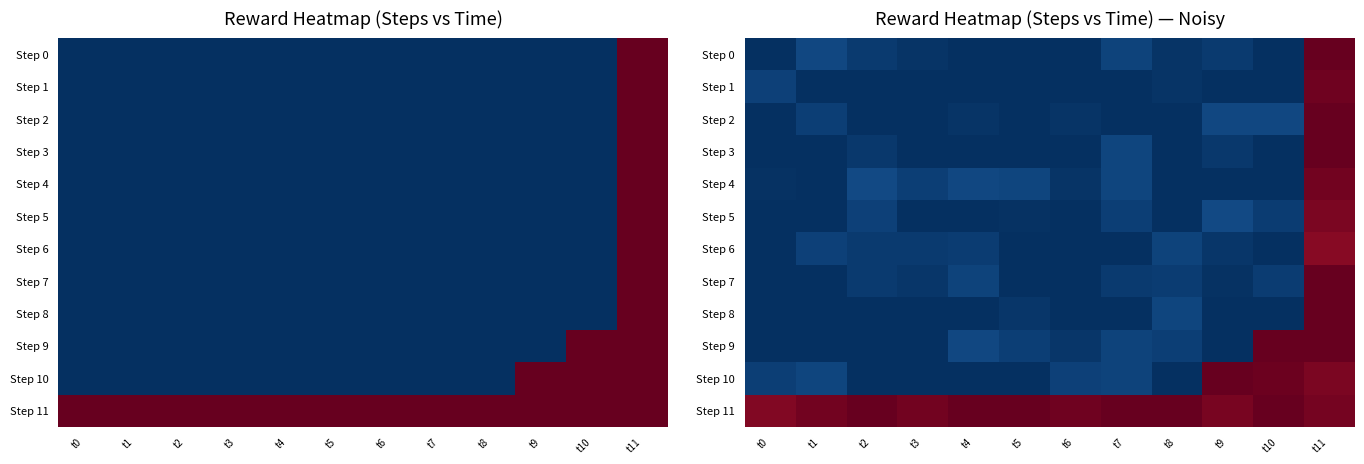

List the labels in order of Step 11 value, largest first.

t2, t4, t5, t7, t8, t10, t6, t1, t3, t11, t9, t0